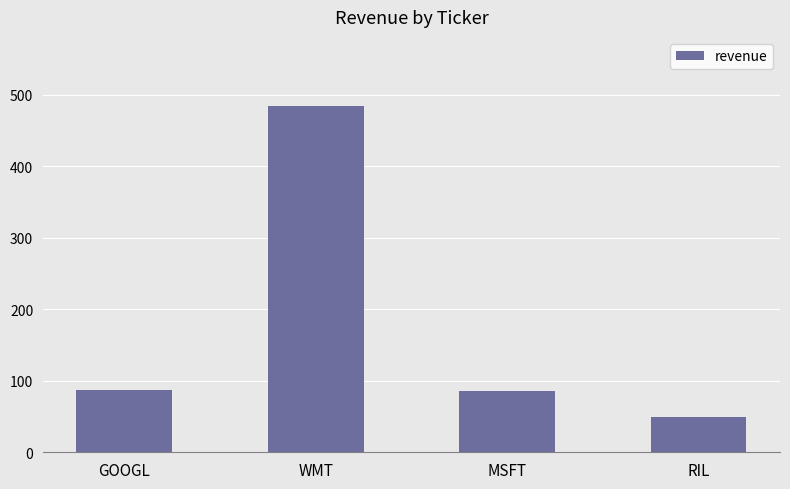

How many data points does each series have?

4